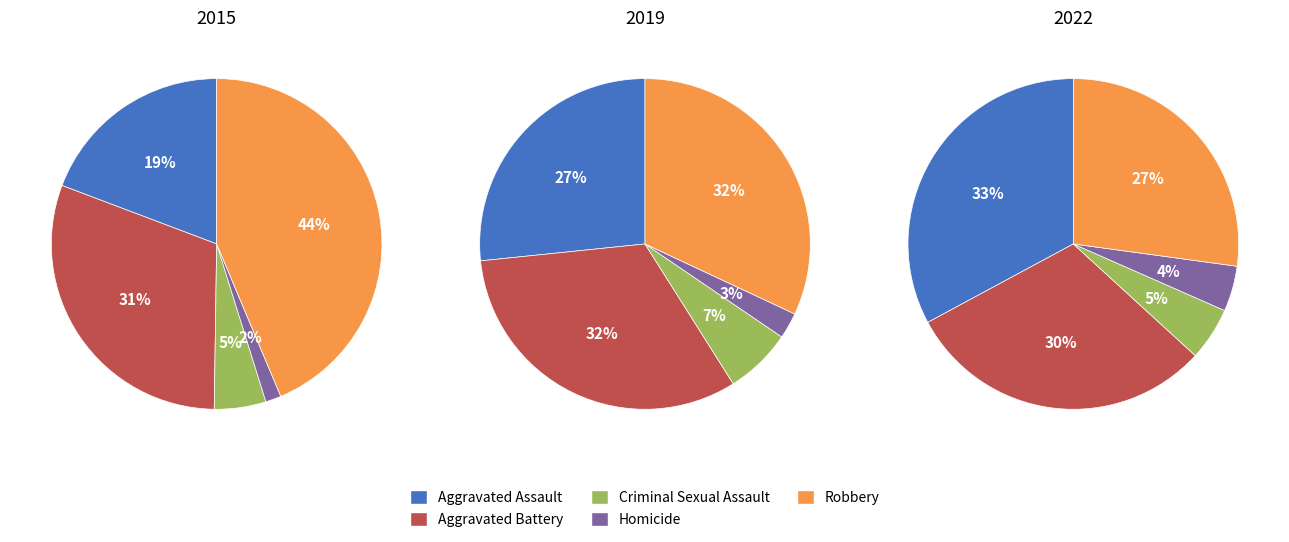

Rank the categories by 2019 value from lowest to highest.

Homicide, Criminal Sexual Assault, Aggravated Assault, Robbery, Aggravated Battery